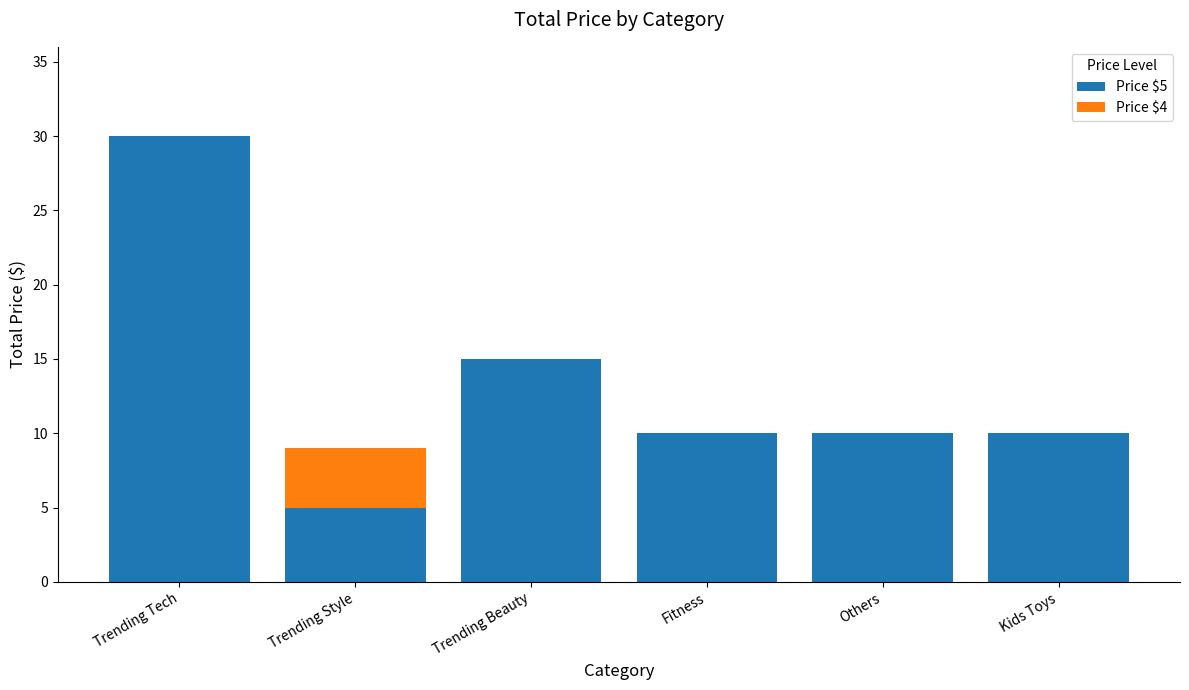

The Price $5 series shows 3 at Trending Style. True or false?

False